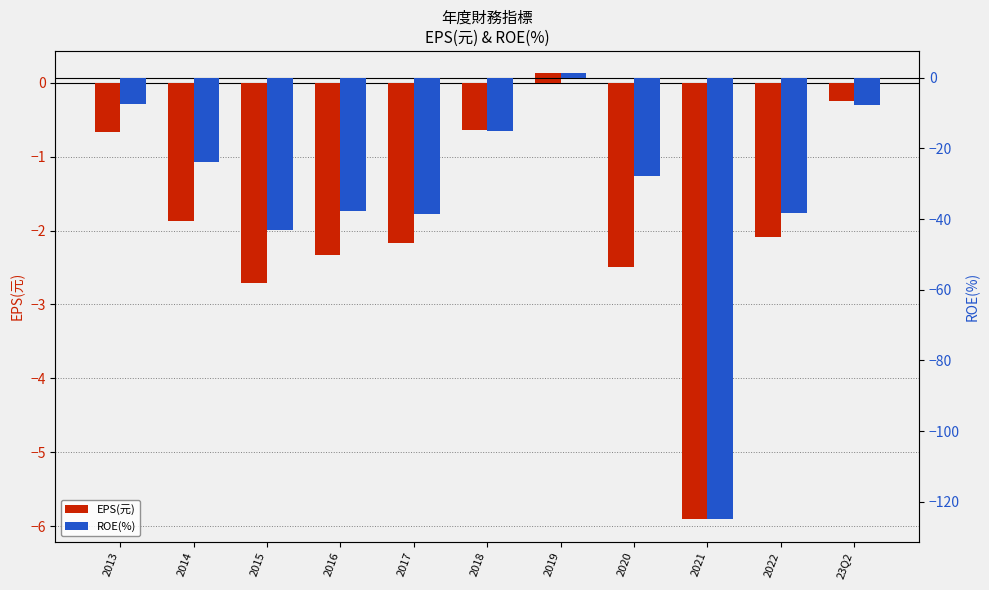

List the labels in order of EPS(元) value, smallest first.

2021, 2015, 2020, 2016, 2017, 2022, 2014, 2013, 2018, 23Q2, 2019